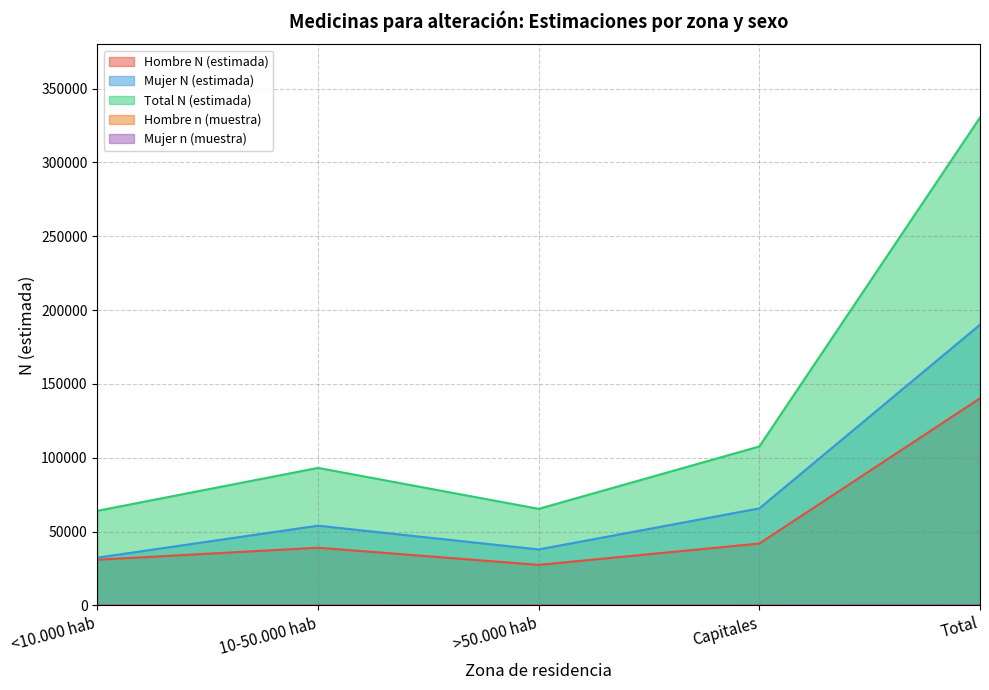

Reading left to right, list all the values displayed in this chart.

Hombre N (estimada): <10.000 hab=30977	10-50.000 hab=39123	>50.000 hab=27491	Capitales=41933	Total=140263
Mujer N (estimada): <10.000 hab=32385	10-50.000 hab=54026	>50.000 hab=37945	Capitales=65740	Total=190095
Total N (estimada): <10.000 hab=64102	10-50.000 hab=93149	>50.000 hab=65435	Capitales=107673	Total=330359
Hombre n (muestra): <10.000 hab=27	10-50.000 hab=35	>50.000 hab=26	Capitales=35	Total=123
Mujer n (muestra): <10.000 hab=29	10-50.000 hab=48	>50.000 hab=35	Capitales=62	Total=174